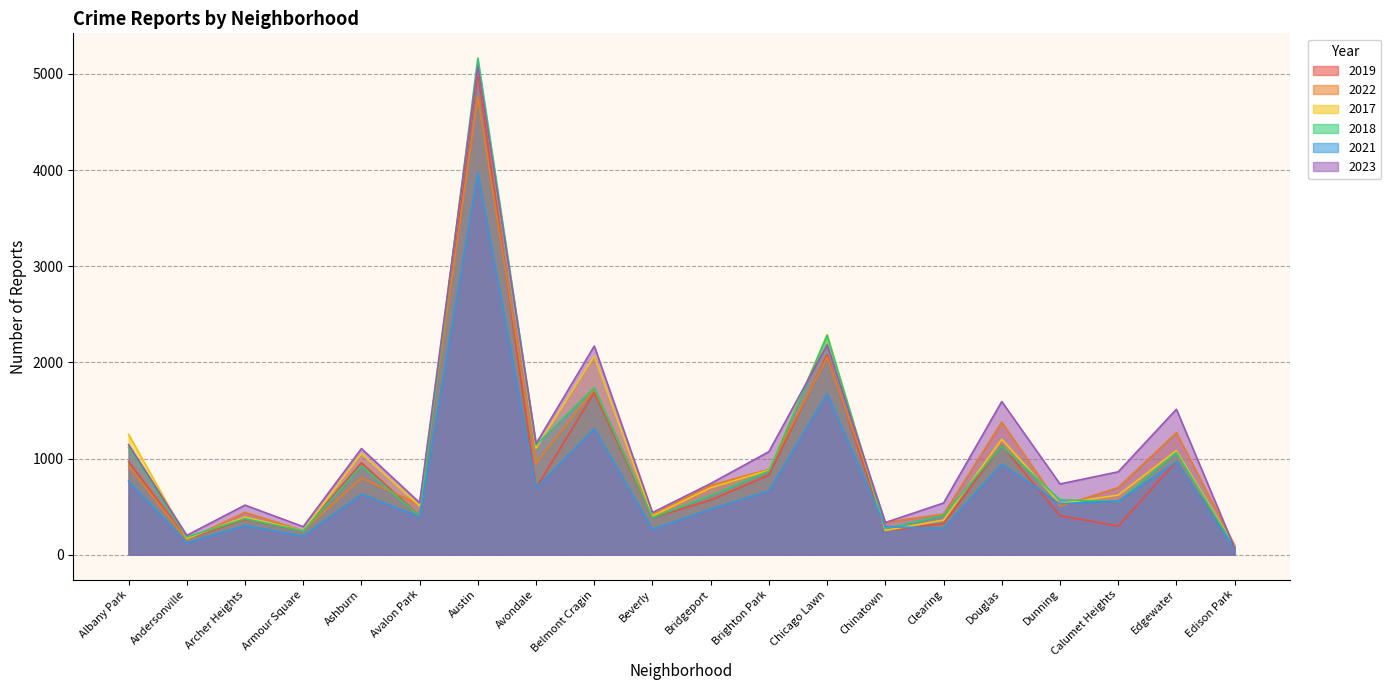

Rank the series by their maximum value, from highest to lowest.

2018, 2017, 2023, 2019, 2022, 2021